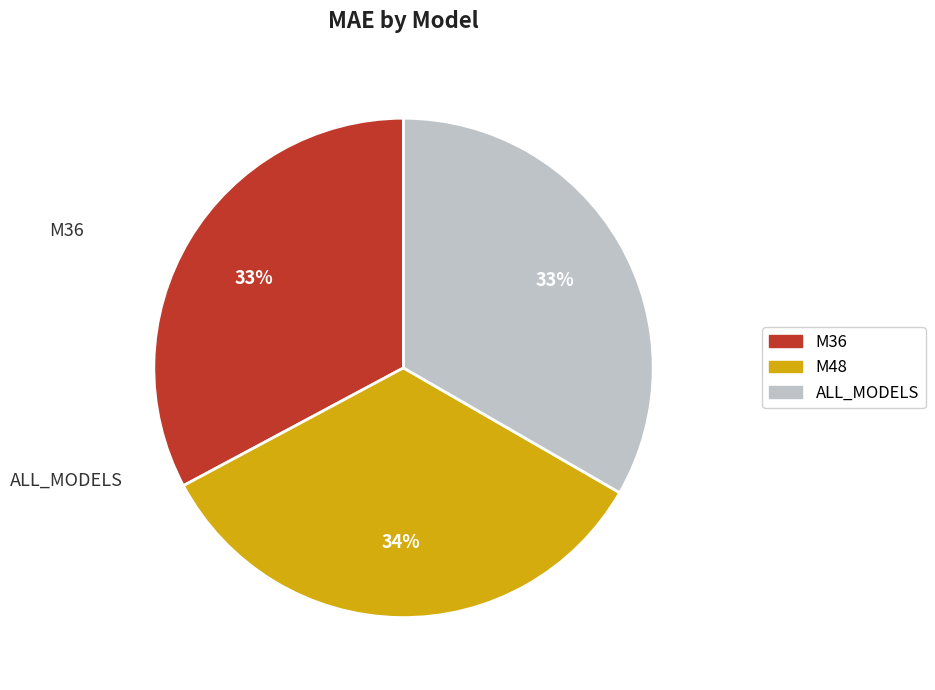

Does ALL_MODELS account for over 50% of the chart?

No